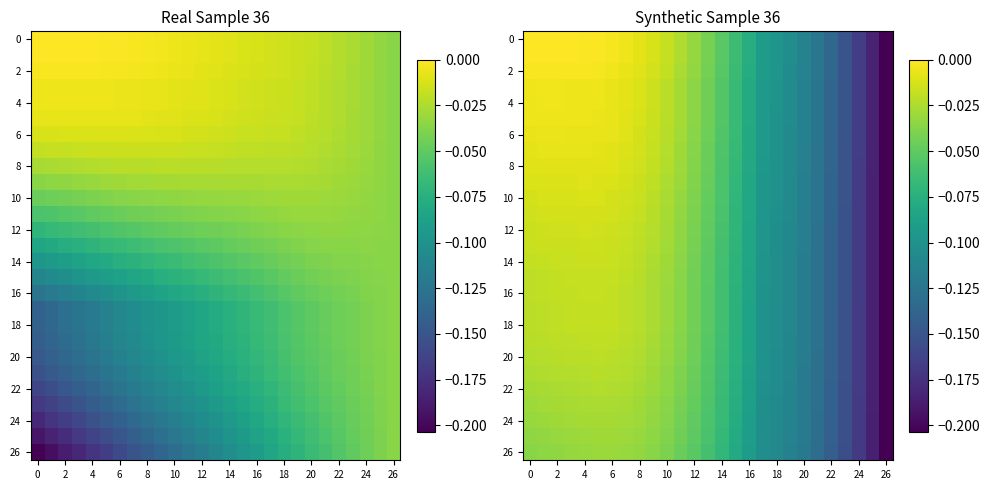

At which category is the sum across all series the highest?

4